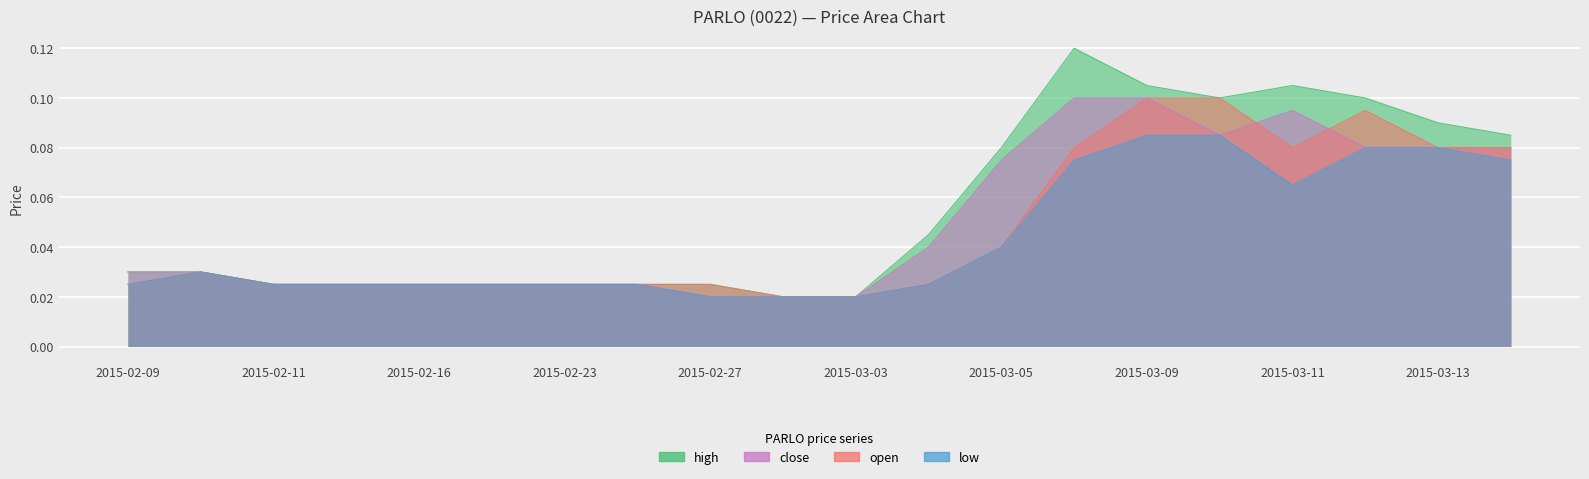

Reading left to right, transcribe all the data shown in this chart.

open: 2015-02-09=0.0	2015-02-10=0.0	2015-02-11=0.0	2015-02-13=0.0	2015-02-16=0.0	2015-02-17=0.0	2015-02-23=0.0	2015-02-24=0.0	2015-02-27=0.0	2015-03-02=0.0	2015-03-03=0.0	2015-03-04=0.0	2015-03-05=0.0	2015-03-06=0.1	2015-03-09=0.1	2015-03-10=0.1	2015-03-11=0.1	2015-03-12=0.1	2015-03-13=0.1	2015-03-16=0.1
high: 2015-02-09=0.0	2015-02-10=0.0	2015-02-11=0.0	2015-02-13=0.0	2015-02-16=0.0	2015-02-17=0.0	2015-02-23=0.0	2015-02-24=0.0	2015-02-27=0.0	2015-03-02=0.0	2015-03-03=0.0	2015-03-04=0.0	2015-03-05=0.1	2015-03-06=0.1	2015-03-09=0.1	2015-03-10=0.1	2015-03-11=0.1	2015-03-12=0.1	2015-03-13=0.1	2015-03-16=0.1
low: 2015-02-09=0.0	2015-02-10=0.0	2015-02-11=0.0	2015-02-13=0.0	2015-02-16=0.0	2015-02-17=0.0	2015-02-23=0.0	2015-02-24=0.0	2015-02-27=0.0	2015-03-02=0.0	2015-03-03=0.0	2015-03-04=0.0	2015-03-05=0.0	2015-03-06=0.1	2015-03-09=0.1	2015-03-10=0.1	2015-03-11=0.1	2015-03-12=0.1	2015-03-13=0.1	2015-03-16=0.1
close: 2015-02-09=0.0	2015-02-10=0.0	2015-02-11=0.0	2015-02-13=0.0	2015-02-16=0.0	2015-02-17=0.0	2015-02-23=0.0	2015-02-24=0.0	2015-02-27=0.0	2015-03-02=0.0	2015-03-03=0.0	2015-03-04=0.0	2015-03-05=0.1	2015-03-06=0.1	2015-03-09=0.1	2015-03-10=0.1	2015-03-11=0.1	2015-03-12=0.1	2015-03-13=0.1	2015-03-16=0.1